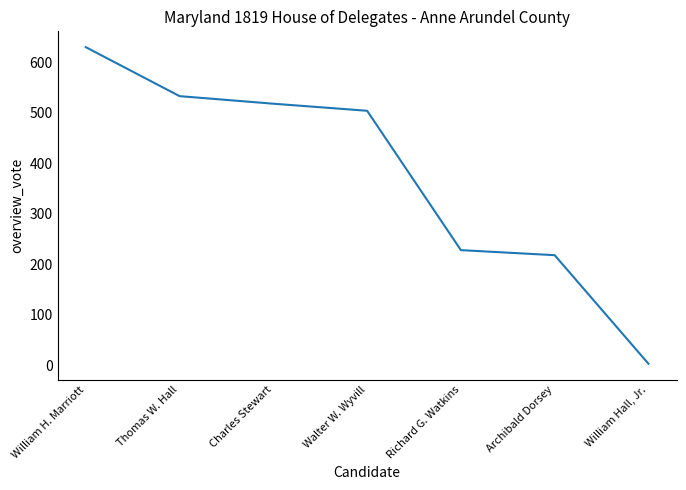

Where is the data nearest to the value 316?

Richard G. Watkins